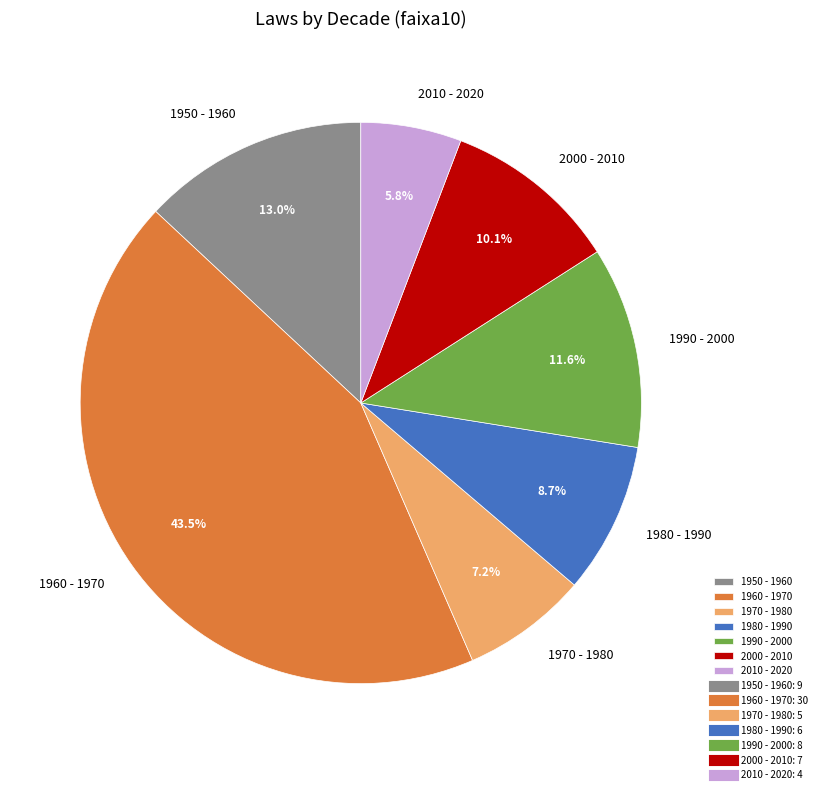

Rank the categories by value from lowest to highest.

2010 - 2020, 1970 - 1980, 1980 - 1990, 2000 - 2010, 1990 - 2000, 1950 - 1960, 1960 - 1970